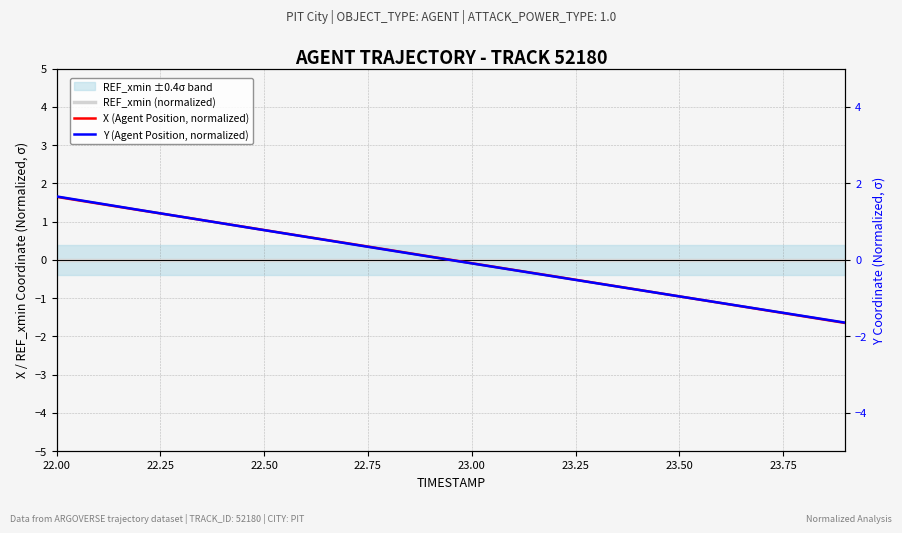

True or false: Y (Agent Position, normalized) has a value of -0.7 at 19.

False